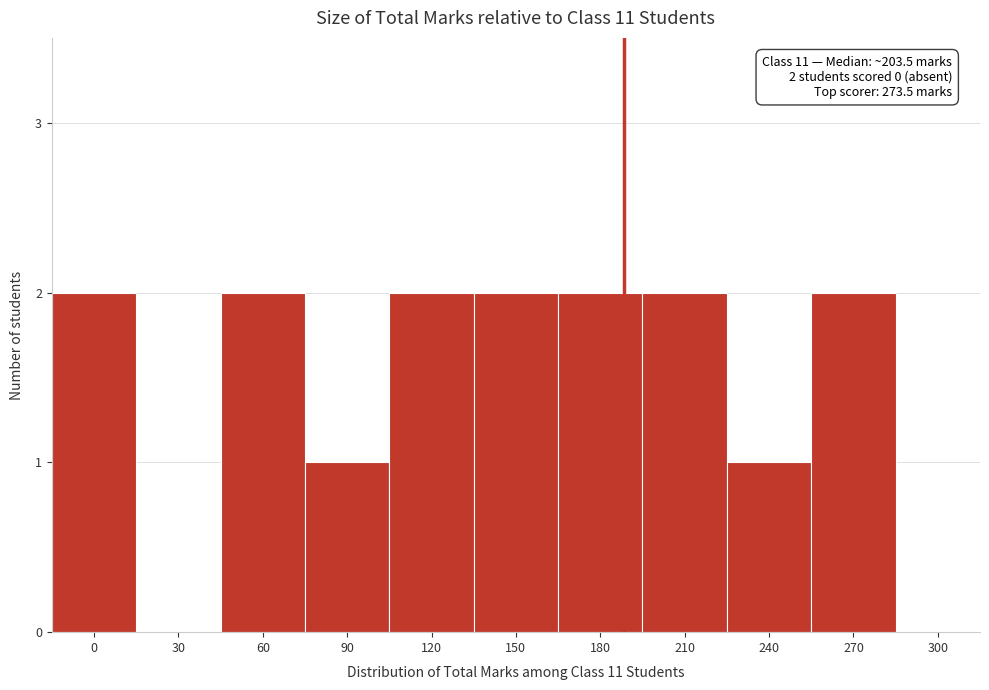

Reading left to right, what are all the values shown in this chart?

0=2	30=0	60=2	90=1	120=2	150=2	180=2	210=2	240=1	270=2	300=0